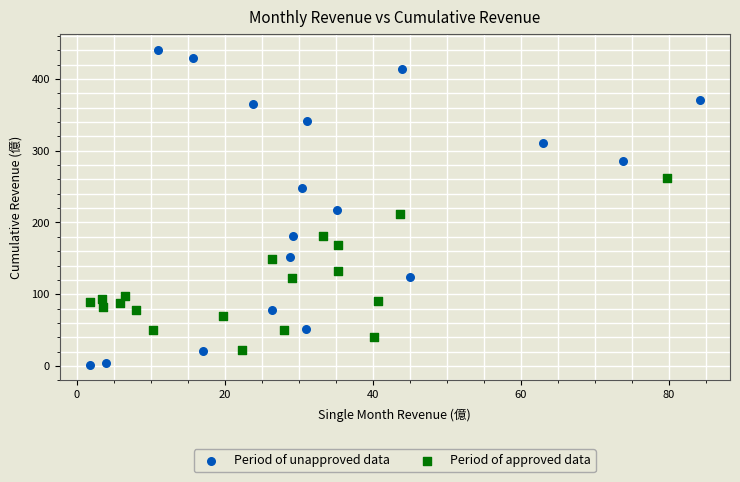

Which series contains the highest Y value?

Period of unapproved data